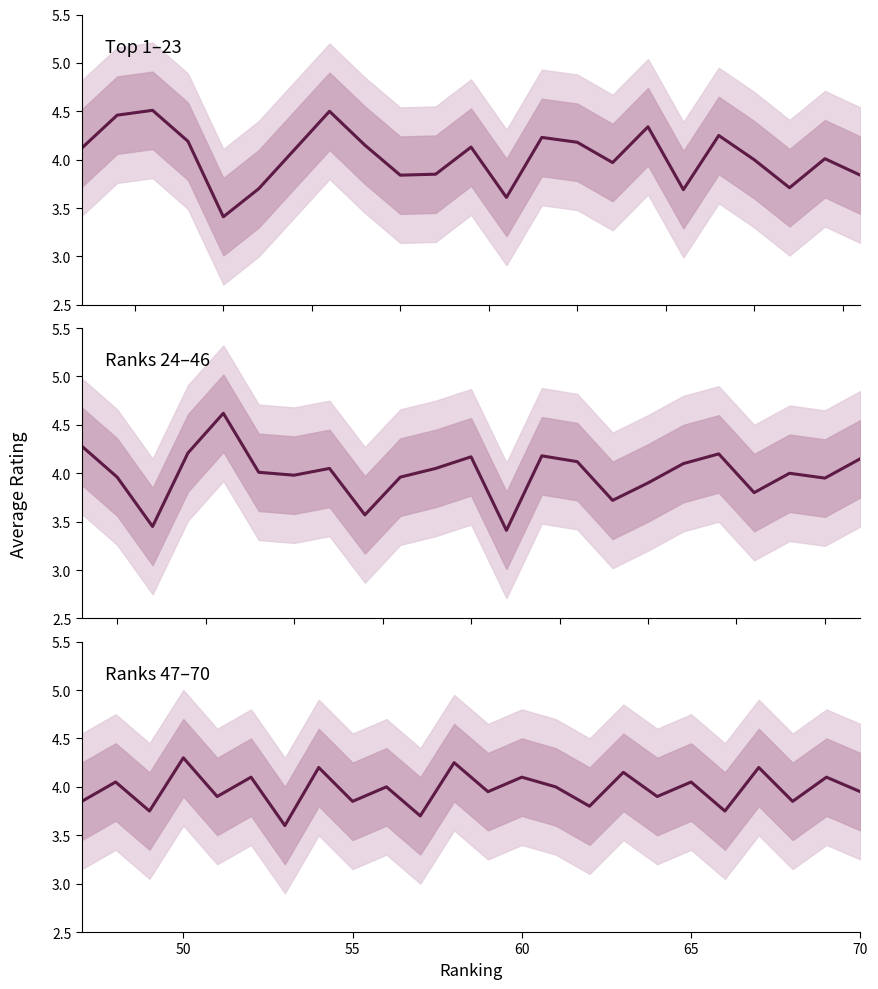

Where does the data first go above 4?

50